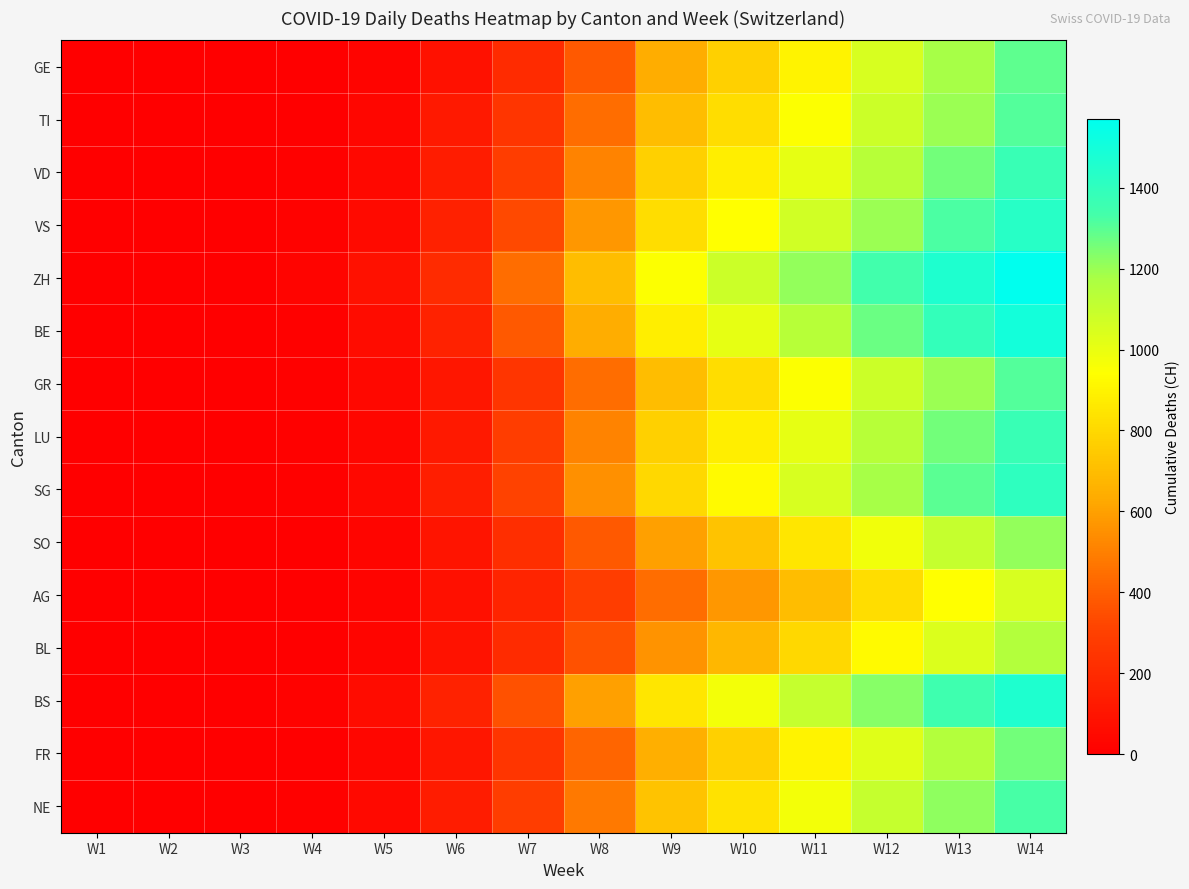

Reading left to right, list all the values displayed in this chart.

GE: W1=0	W2=0	W3=0	W4=0	W5=22	W6=83	W7=203	W8=384	W9=639	W10=767	W11=900	W12=1050	W13=1180	W14=1290
TI: W1=0	W2=0	W3=0	W4=4	W5=34	W6=120	W7=248	W8=446	W9=700	W10=820	W11=950	W12=1080	W13=1200	W14=1310
VD: W1=0	W2=0	W3=1	W4=9	W5=41	W6=132	W7=285	W8=513	W9=767	W10=880	W11=1010	W12=1140	W13=1260	W14=1370
VS: W1=0	W2=0	W3=2	W4=14	W5=50	W6=155	W7=336	W8=575	W9=820	W10=940	W11=1070	W12=1200	W13=1320	W14=1430
ZH: W1=0	W2=1	W3=4	W4=22	W5=83	W6=203	W7=446	W8=700	W9=950	W10=1080	W11=1210	W12=1340	W13=1460	W14=1570
BE: W1=0	W2=0	W3=1	W4=10	W5=60	W6=165	W7=384	W8=639	W9=880	W10=1010	W11=1140	W12=1270	W13=1390	W14=1500
GR: W1=0	W2=0	W3=2	W4=9	W5=41	W6=110	W7=248	W8=446	W9=700	W10=820	W11=950	W12=1080	W13=1200	W14=1310
LU: W1=0	W2=0	W3=0	W4=7	W5=36	W6=121	W7=284	W8=513	W9=767	W10=880	W11=1010	W12=1140	W13=1260	W14=1370
SG: W1=0	W2=0	W3=1	W4=8	W5=42	W6=143	W7=310	W8=550	W9=800	W10=920	W11=1050	W12=1180	W13=1300	W14=1410
SO: W1=0	W2=0	W3=0	W4=5	W5=28	W6=97	W7=220	W8=384	W9=600	W10=720	W11=850	W12=980	W13=1100	W14=1210
AG: W1=0	W2=0	W3=0	W4=3	W5=20	W6=75	W7=168	W8=285	W9=446	W10=575	W11=700	W12=820	W13=940	W14=1050
BL: W1=0	W2=0	W3=1	W4=5	W5=25	W6=90	W7=203	W8=360	W9=560	W10=680	W11=800	W12=920	W13=1040	W14=1150
BS: W1=0	W2=1	W3=4	W4=13	W5=58	W6=165	W7=360	W8=600	W9=850	W10=970	W11=1100	W12=1230	W13=1350	W14=1460
FR: W1=0	W2=0	W3=1	W4=6	W5=31	W6=110	W7=248	W8=420	W9=650	W10=770	W11=900	W12=1030	W13=1150	W14=1260
NE: W1=0	W2=0	W3=2	W4=9	W5=45	W6=132	W7=285	W8=480	W9=720	W10=840	W11=970	W12=1100	W13=1220	W14=1330